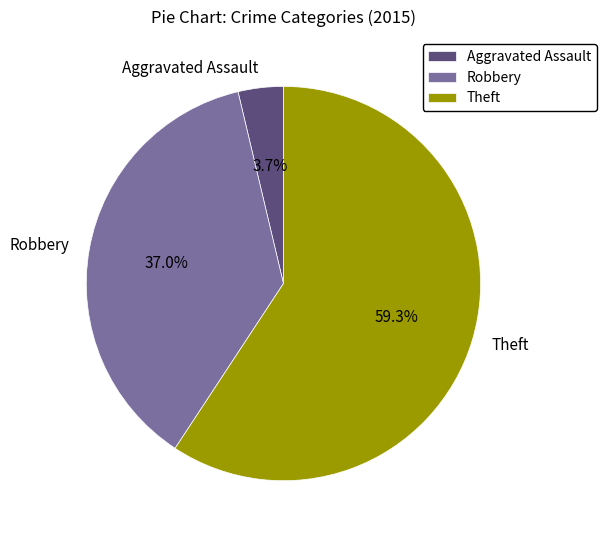

Between Robbery and Theft, which is larger?

Theft